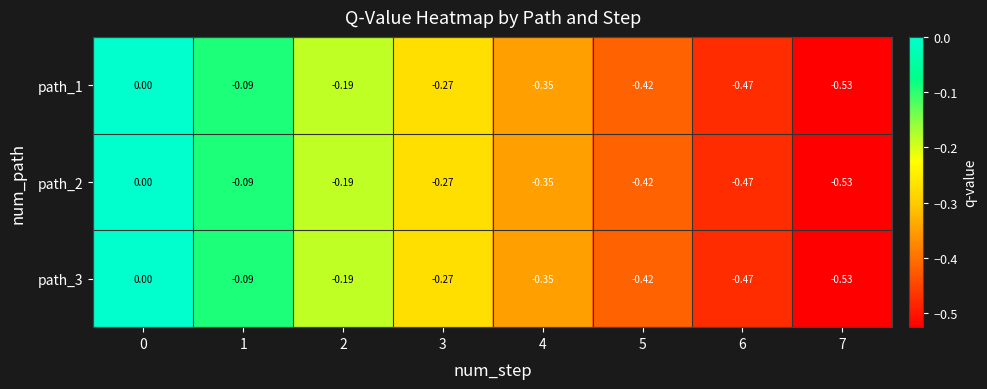

Is the value of path_2 at 0 greater than the value of path_1 at 2?

Yes